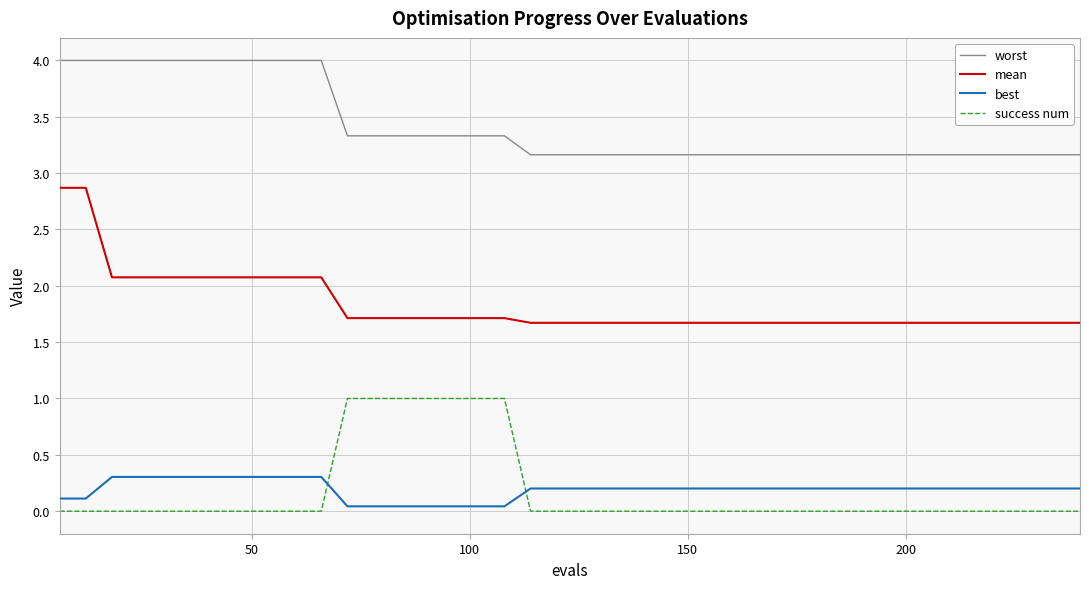

True or false: mean and worst intersect in this chart.

False